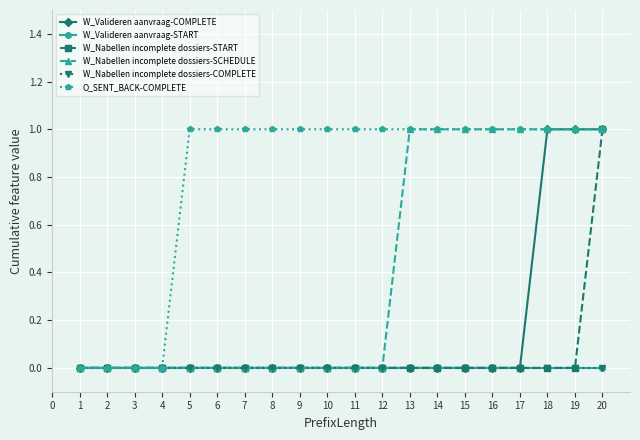

Which series has the largest total across all categories?

O_SENT_BACK-COMPLETE